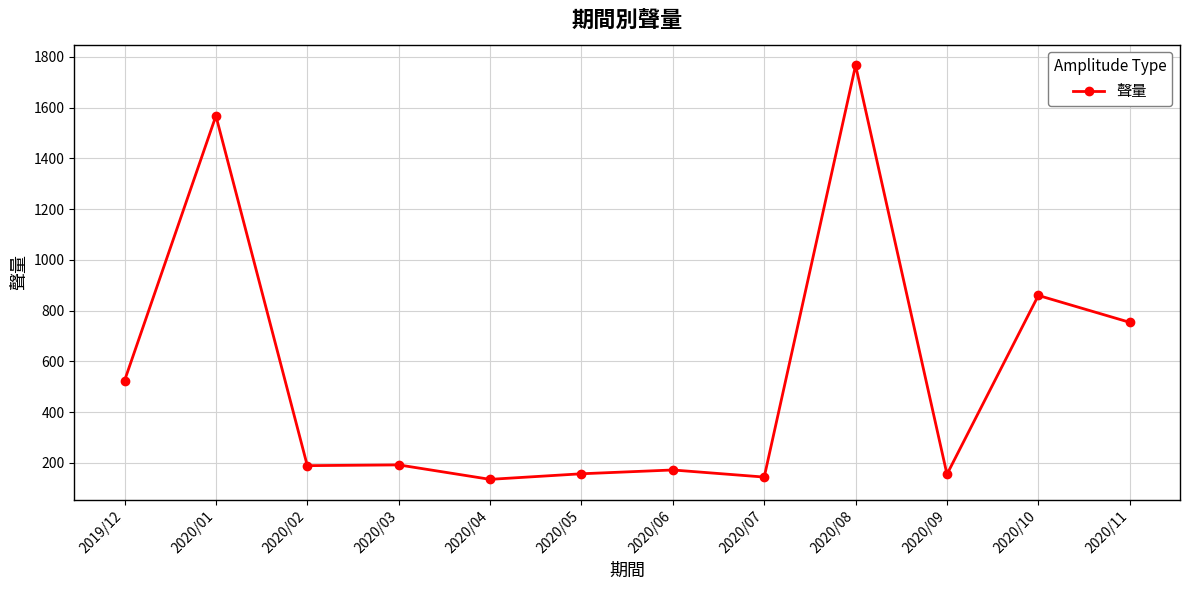

True or false: the data shows 157 at 2020/05.

True